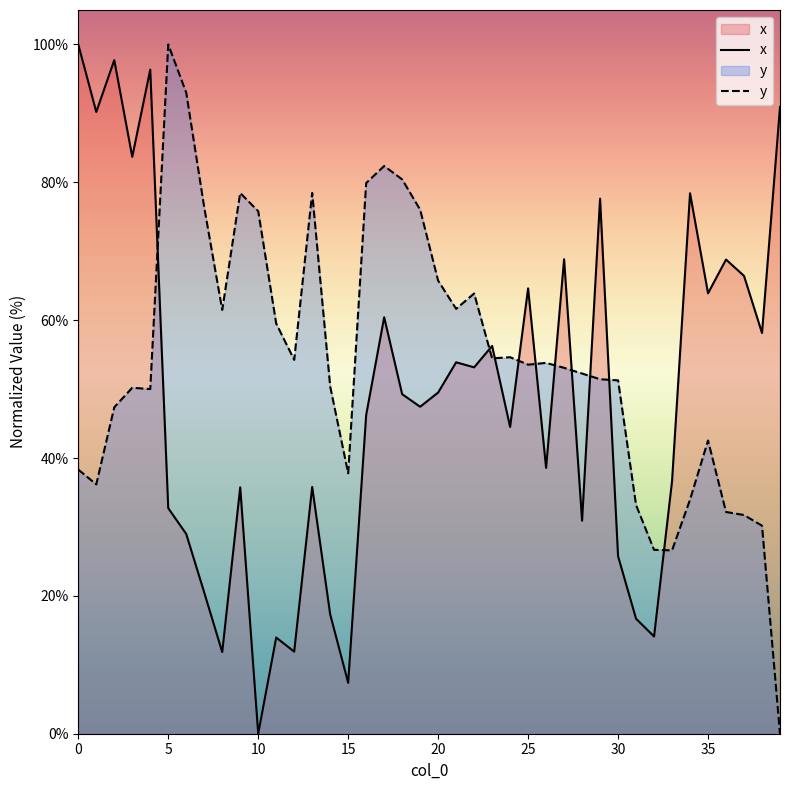

What is the value of the y point at the 24th from the left?

54.5